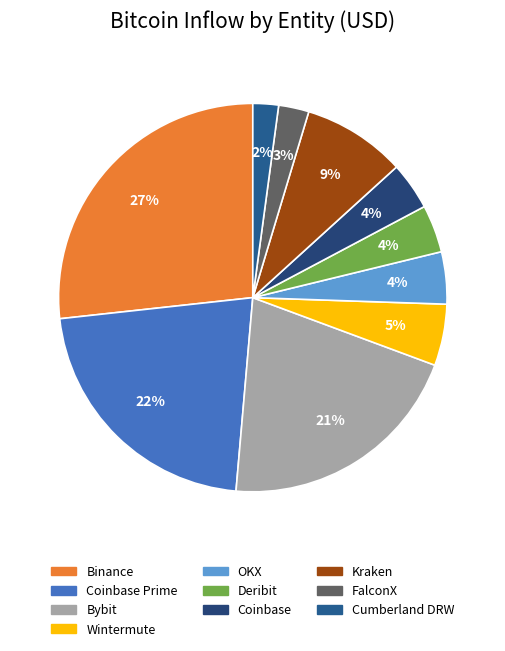

What is the smallest slice in the pie chart?

Cumberland DRW